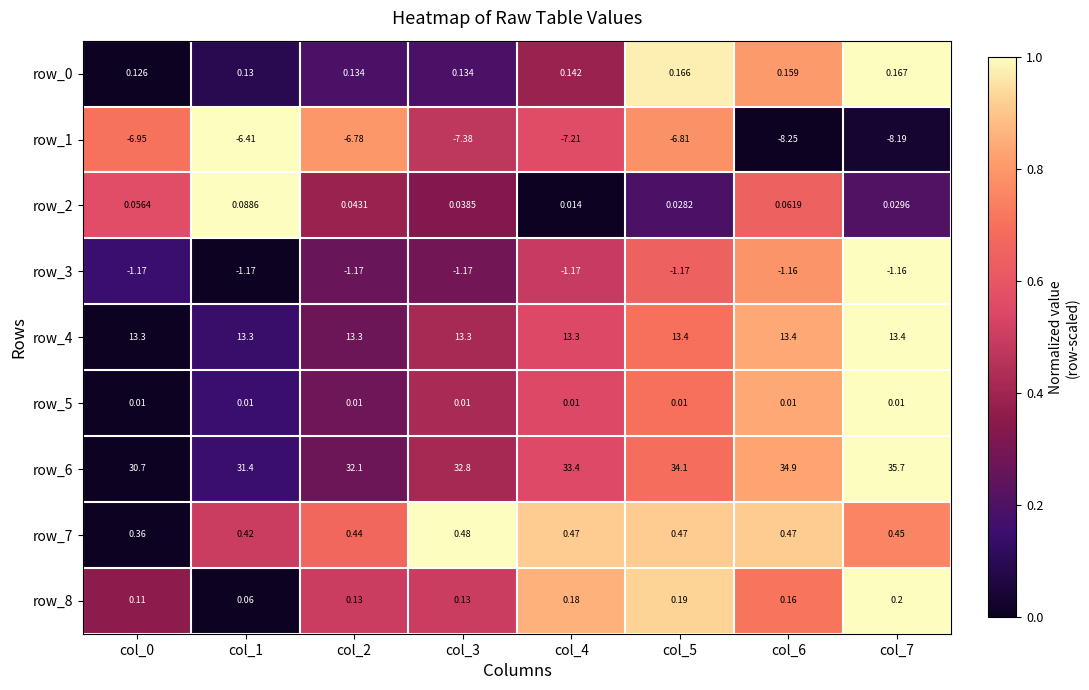

Which series has the largest total across all categories?

row_6